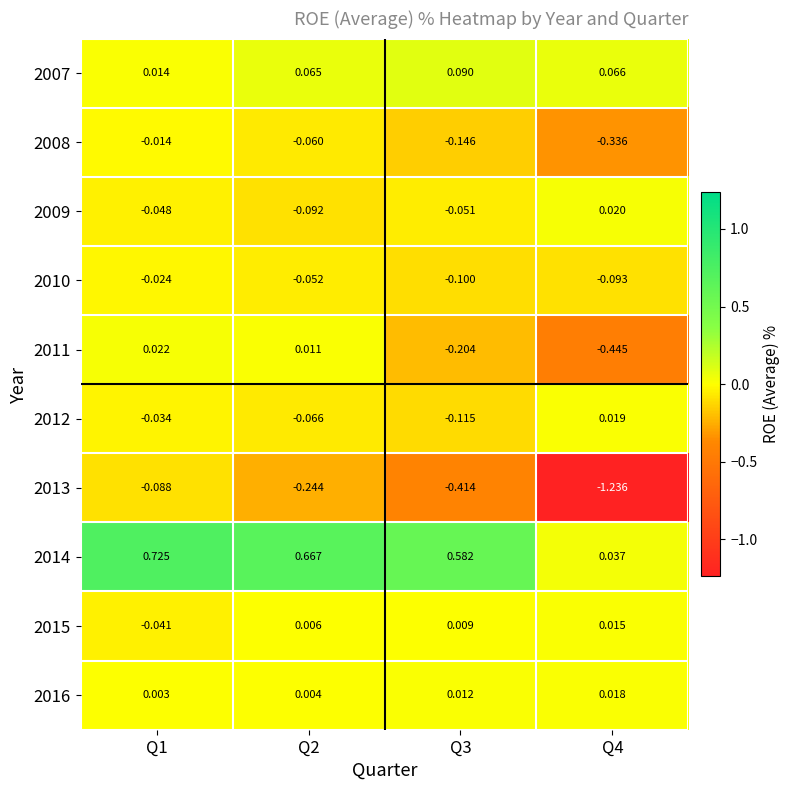

Is the value of 2011 at Q2 greater than the value of 2015 at Q4?

No